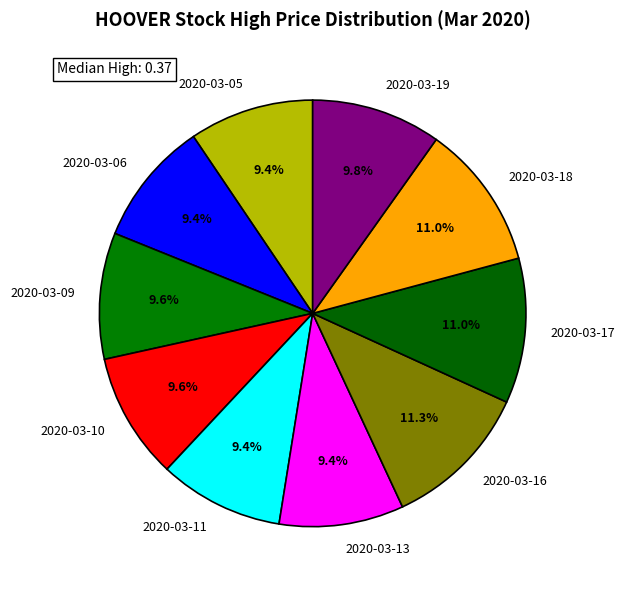

To the nearest percent, what is the difference between the 2020-03-17 and 2020-03-09 slice percentages?

1%